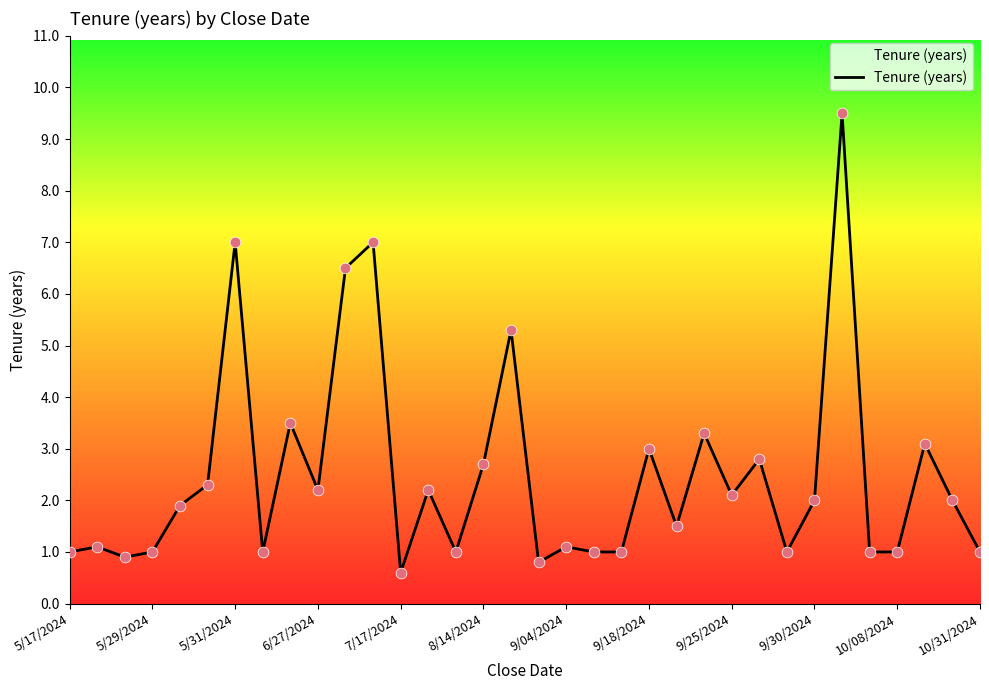

What is the greatest value displayed?

9.5